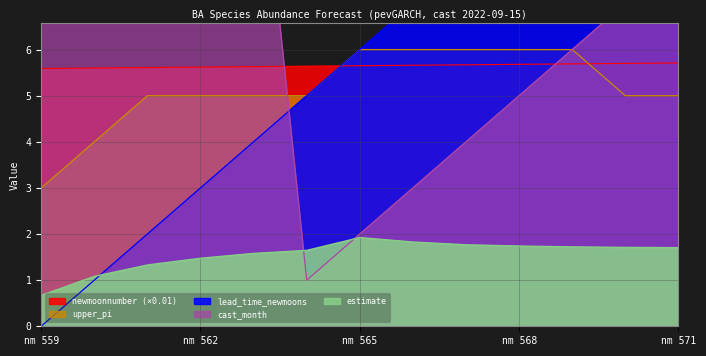

Where do cast_month and lead_time_newmoons first cross each other?

563 and 564